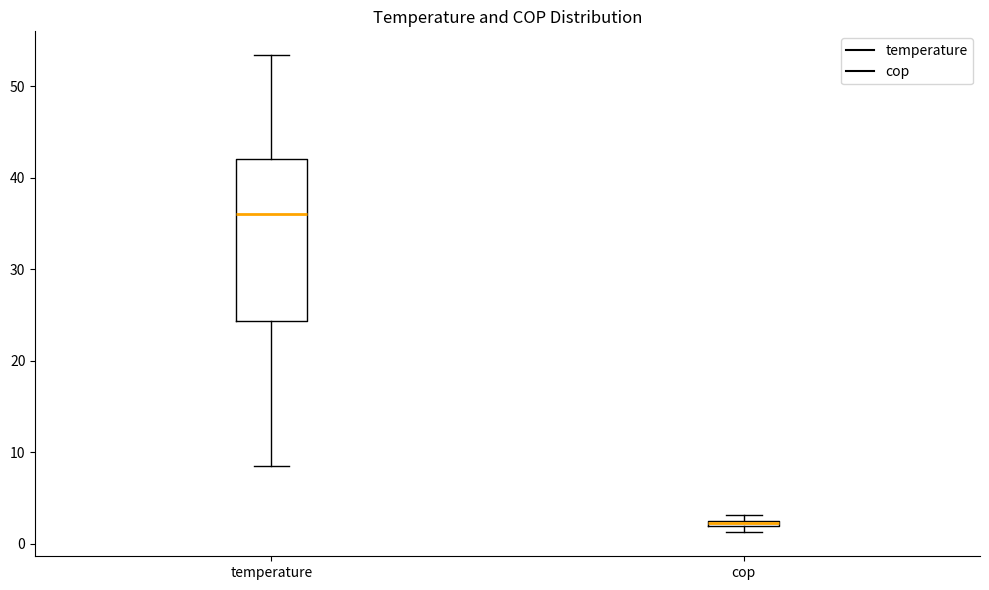

Where is the upper edge of the box for temperature on the y-axis? The values are not printed on the chart, so give them approximately, as read against the axis.

42